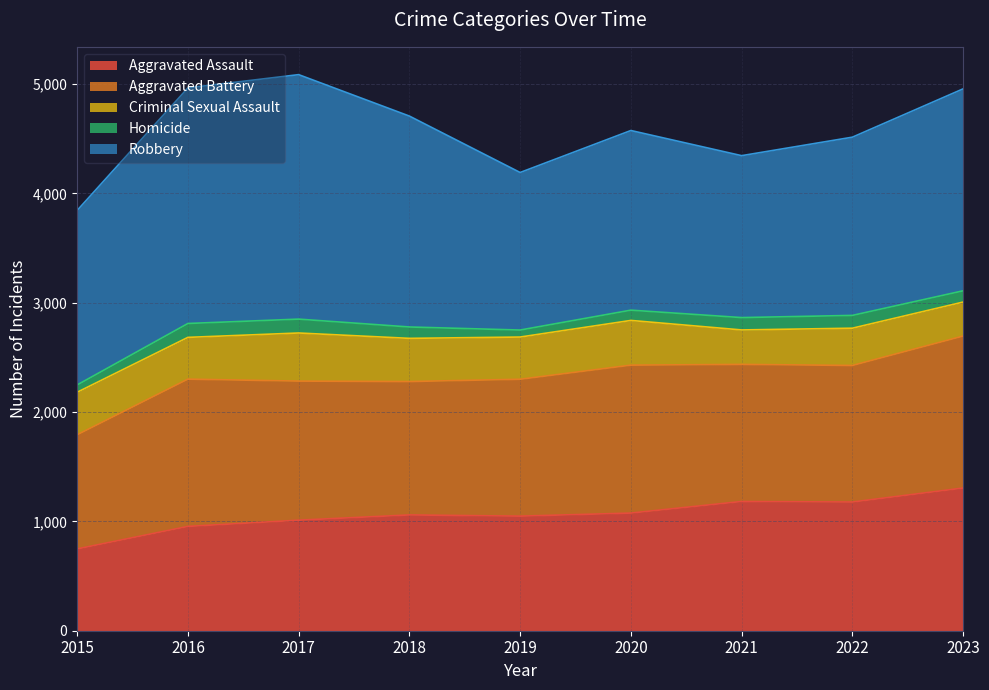

List the series in order of their peak value, highest first.

Robbery, Aggravated Battery, Aggravated Assault, Criminal Sexual Assault, Homicide